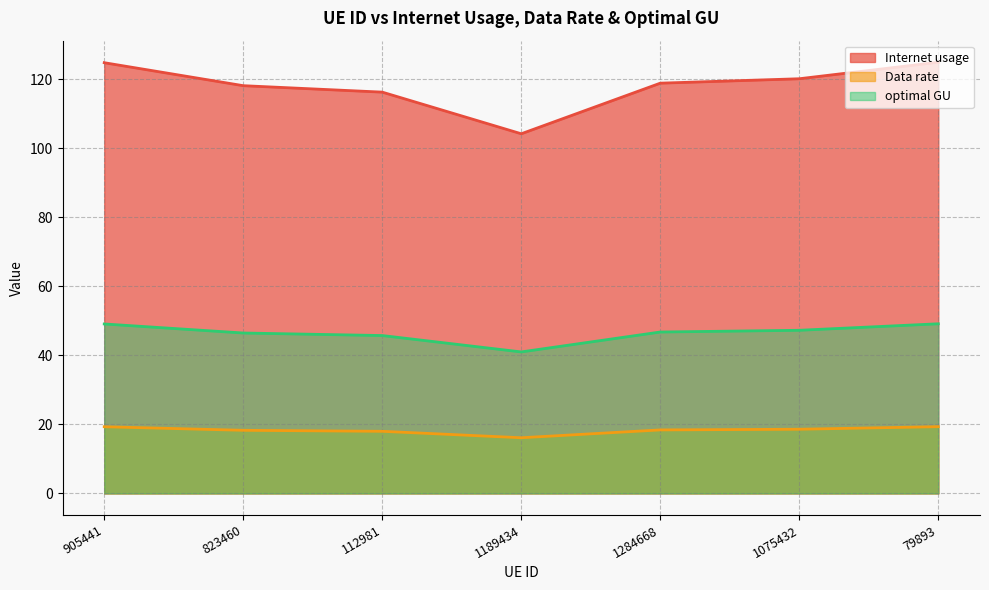

True or false: Data rate and Internet usage cross at least once.

False